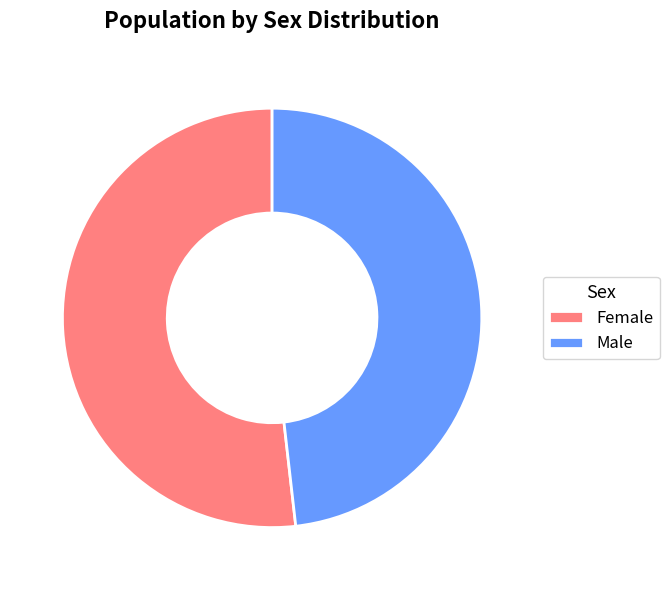

Which slice is the largest?

Female